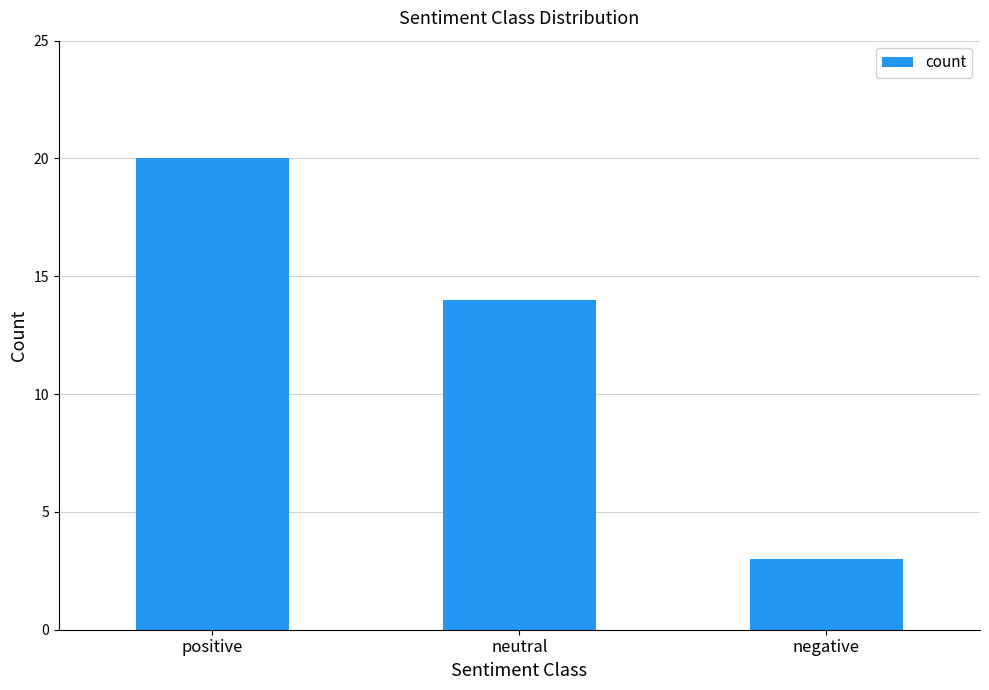

Which label corresponds to the smallest value in the chart?

negative